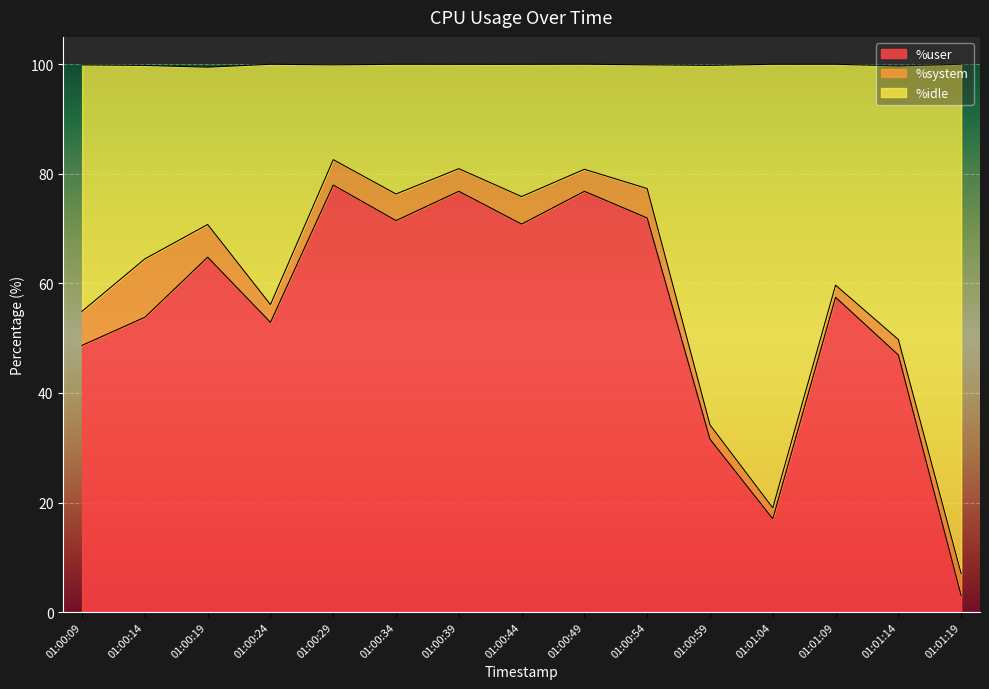

At which category is the sum across all series the highest?

01:00:29